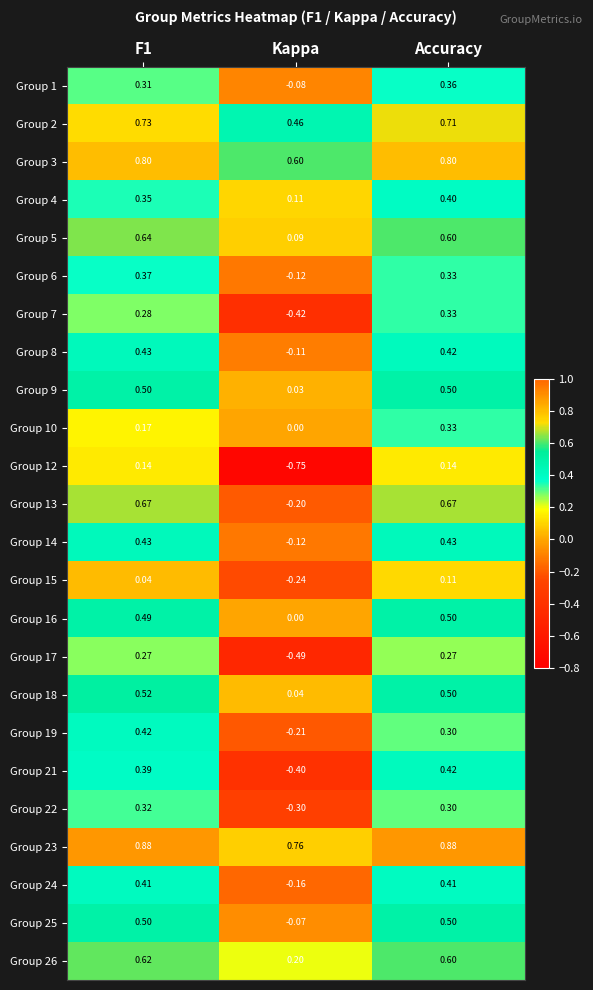

At which category is the sum across all series the highest?

Accuracy